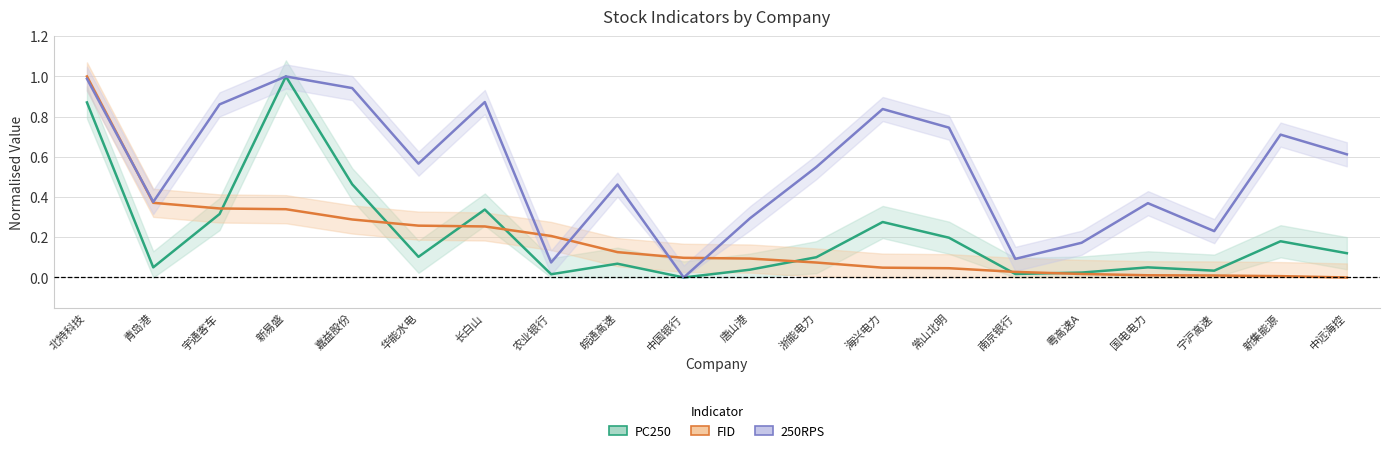

How many interior local peaks does the 250RPS series have?

6